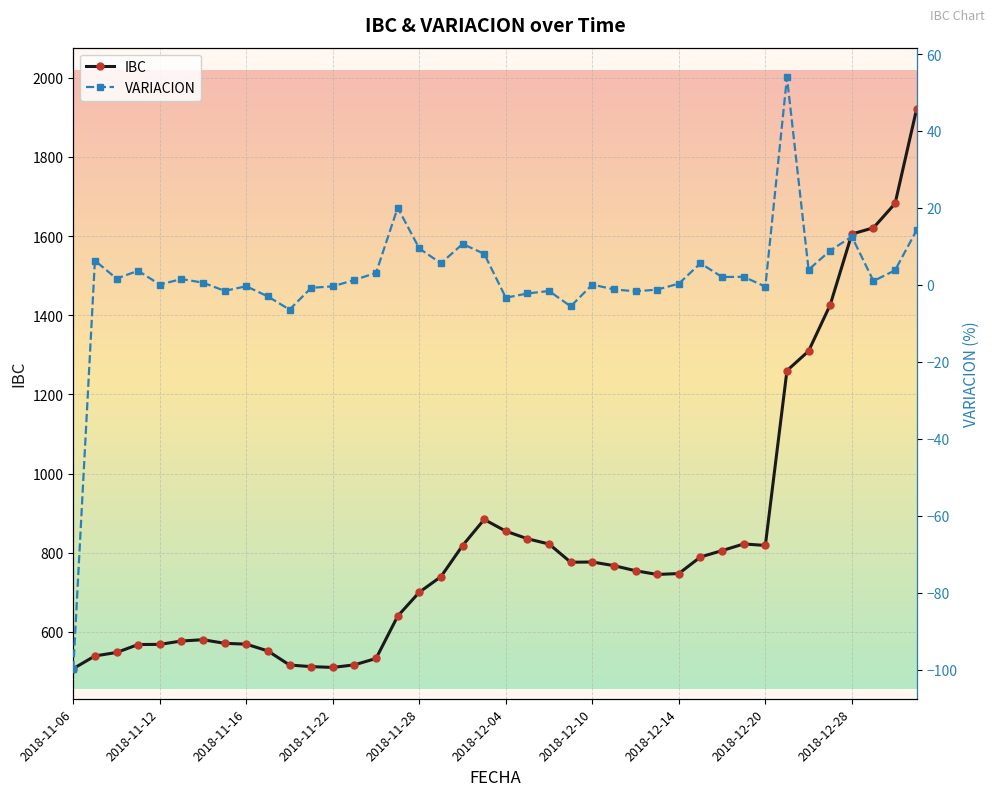

Between 10 and 22, which series saw the biggest shift?

IBC